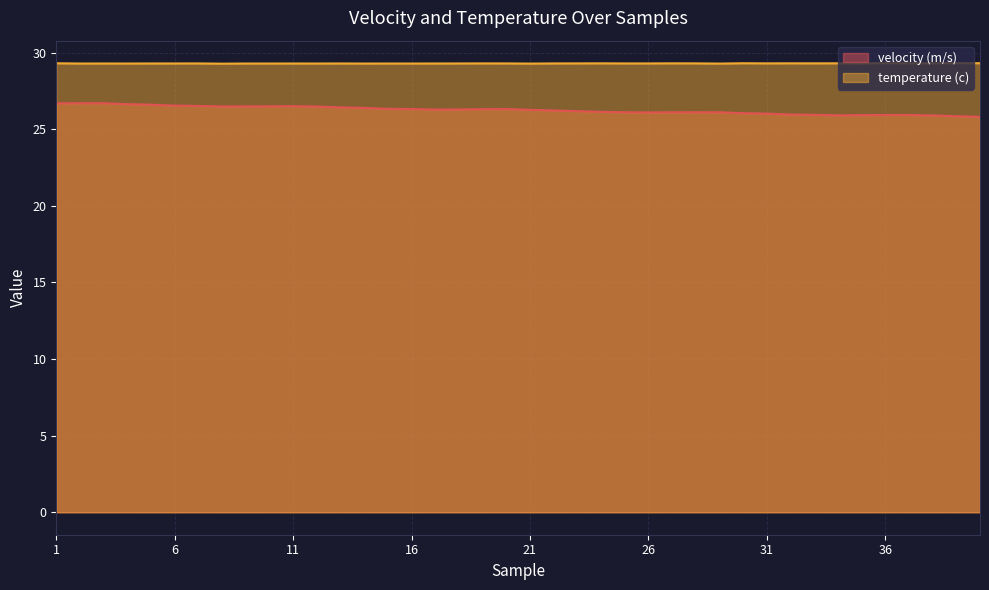

Reading left to right, what are all the values shown in this chart?

velocity (m/s): 26.7	26.7	26.7	26.6	26.6	26.5	26.5	26.5	26.5	26.5	26.5	26.5	26.4	26.4	26.3	26.3	26.3	26.3	26.3	26.3	26.3	26.2	26.2	26.1	26.1	26.1	26.1	26.1	26.1	26.0	26.0	26.0	25.9	25.9	25.9	25.9	25.9	25.9	25.8	25.8
temperature (c): 29.3	29.3	29.3	29.3	29.3	29.3	29.3	29.3	29.3	29.3	29.3	29.3	29.3	29.3	29.3	29.3	29.3	29.3	29.3	29.3	29.3	29.3	29.3	29.3	29.3	29.3	29.3	29.3	29.3	29.3	29.3	29.3	29.3	29.3	29.3	29.3	29.3	29.3	29.3	29.3